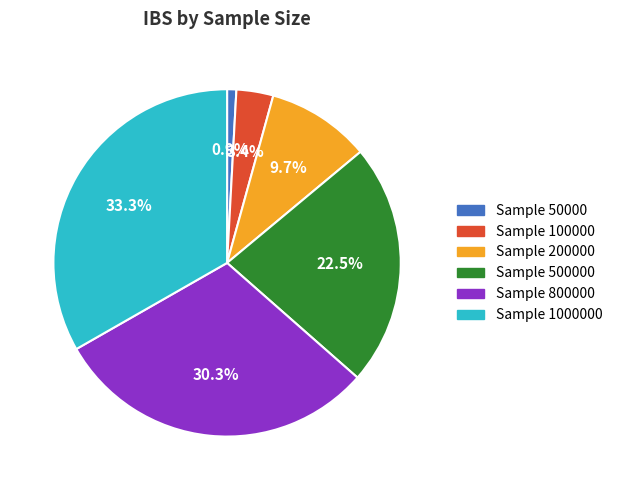

Which has a higher value, Sample 100000 or Sample 50000?

Sample 100000